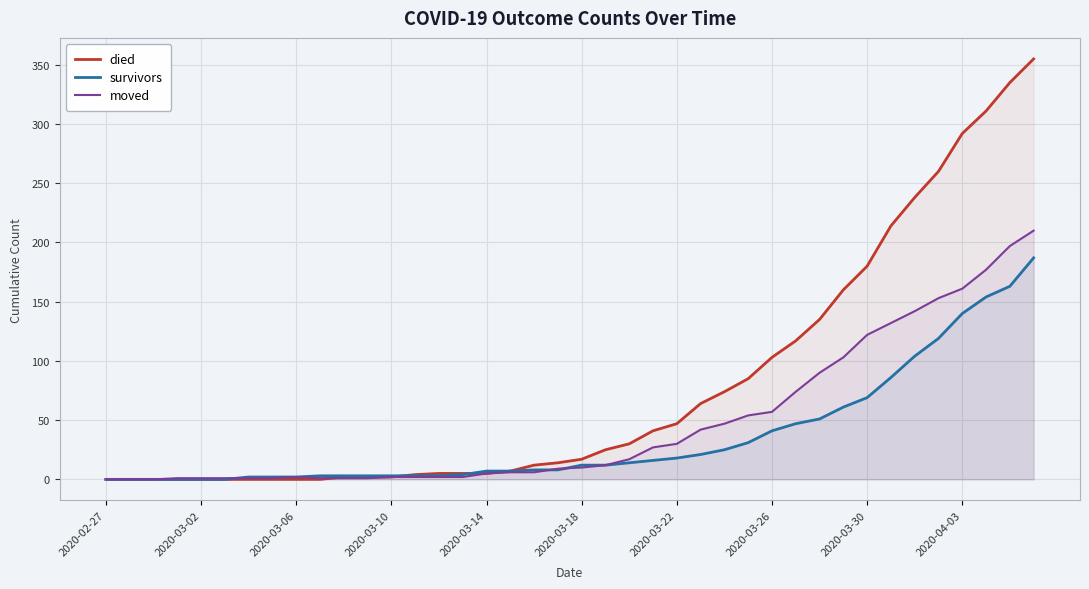

Which series has the largest range (max minus min)?

died